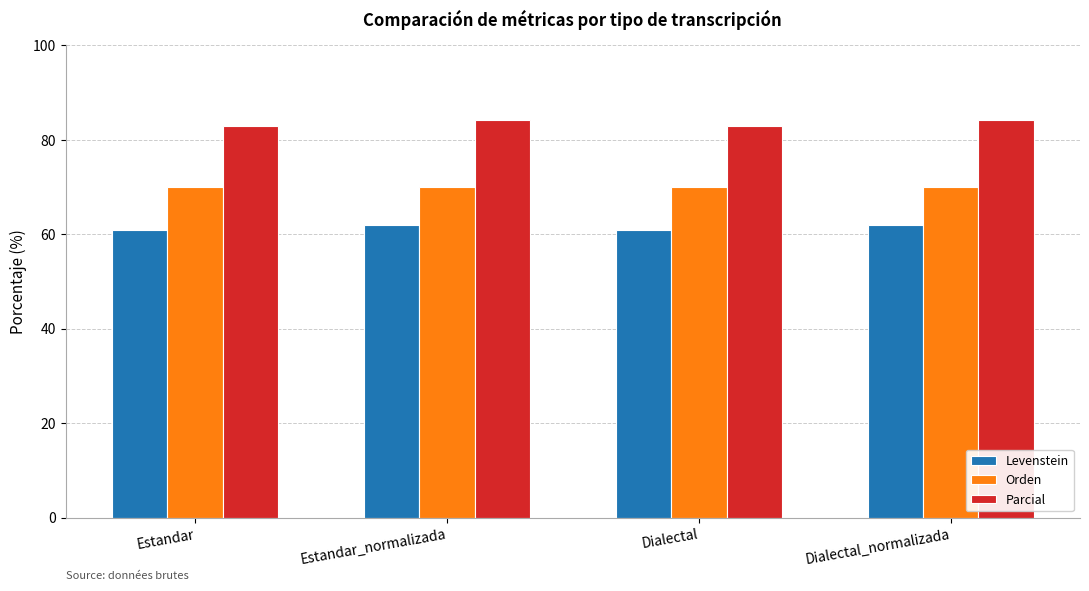

Read the Parcial value at Dialectal_normalizada.

84.2